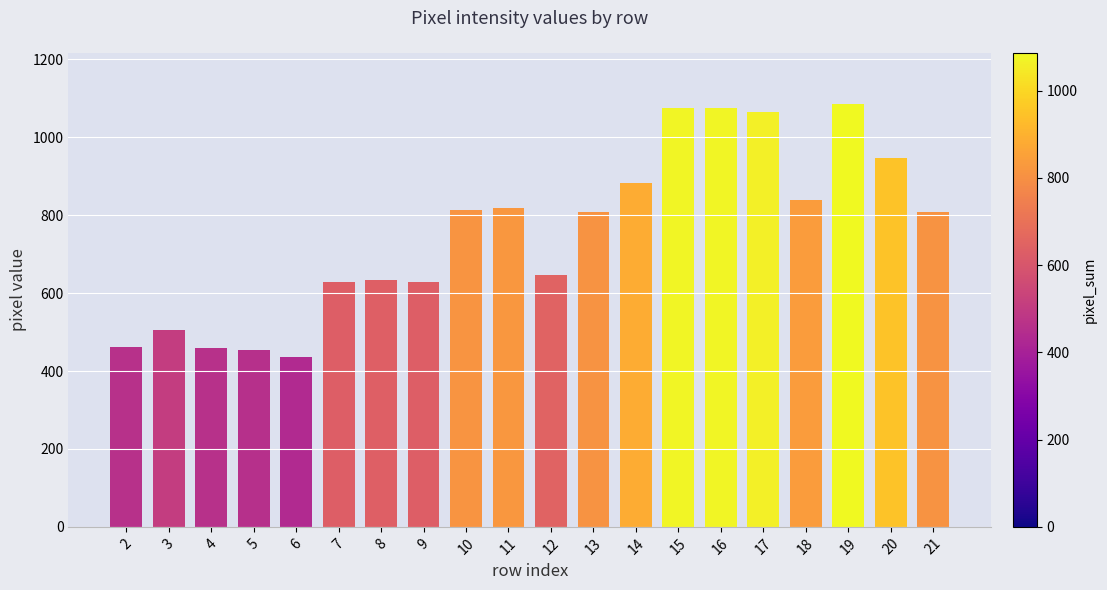

Which has a higher value, 6 or 15?

15